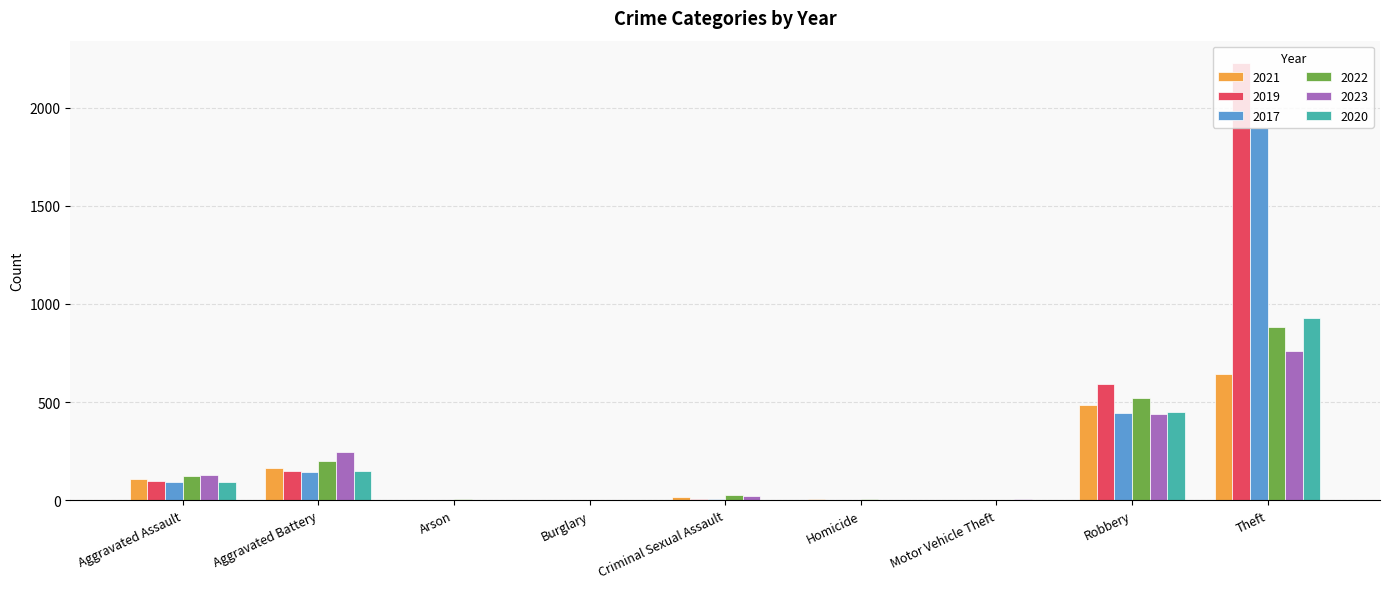

What is the maximum value for 2021?

642